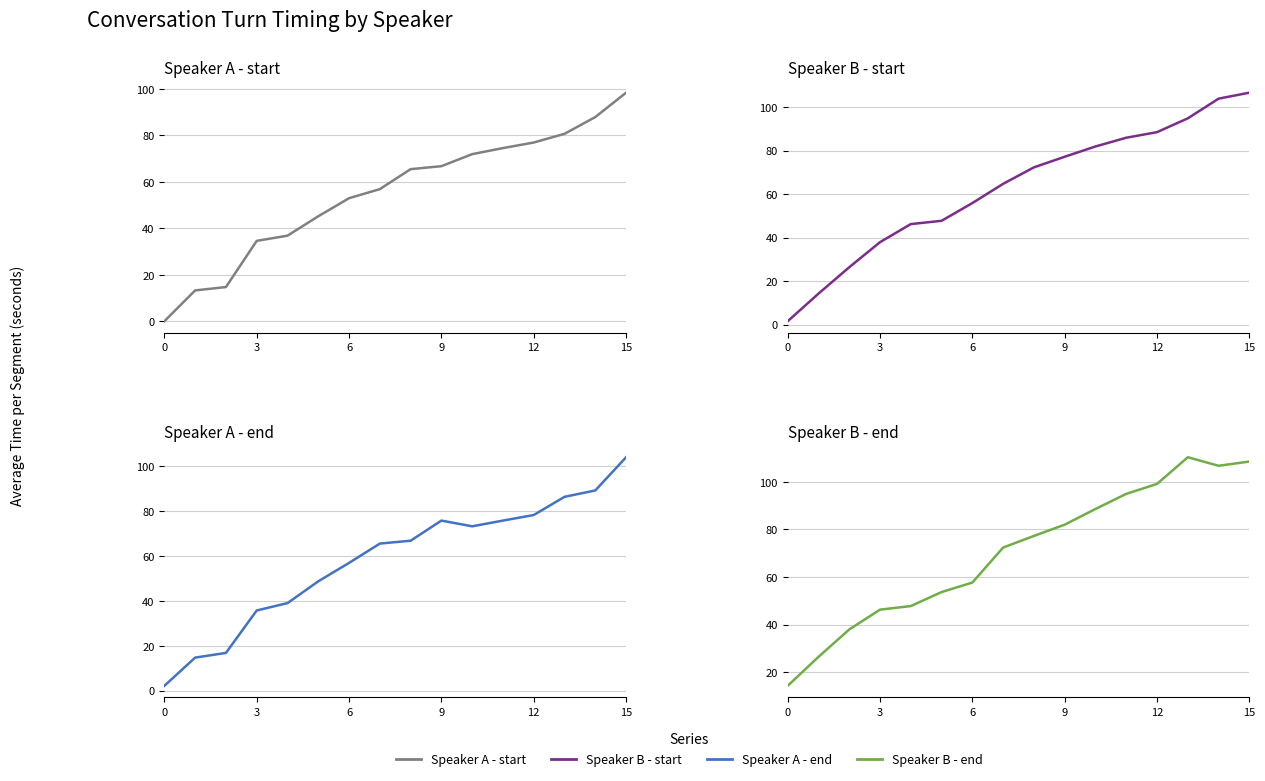

Reading right to left, extract all data points from this chart.

Speaker A - start: 98.4	87.9	80.7	77.0	74.6	72.0	66.8	65.5	56.9	53.0	45.2	36.9	34.6	14.7	13.3	0.0
Speaker B - start: 106.7	104.0	94.9	88.6	86.0	82.0	77.2	72.3	64.8	55.9	47.8	46.2	37.9	26.4	14.2	1.5
Speaker A - end: 103.9	89.2	86.3	78.2	75.7	73.2	75.7	66.8	65.5	56.9	48.7	39.0	35.7	16.8	14.7	2.2
Speaker B - end: 108.5	106.7	110.3	99.1	94.9	88.6	82.0	77.2	72.3	57.6	53.6	47.8	46.2	37.9	26.4	14.2